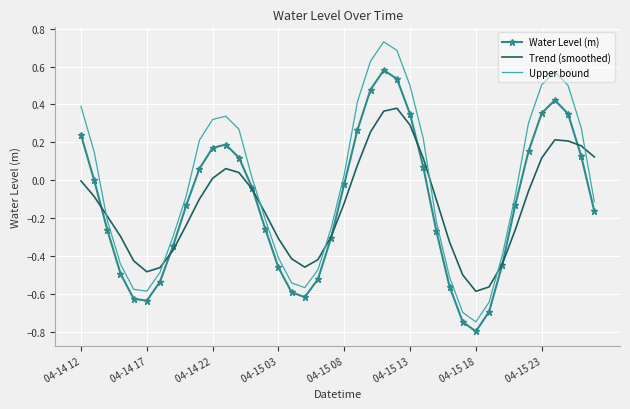

How many interior local valleys does the Upper bound series have?

3